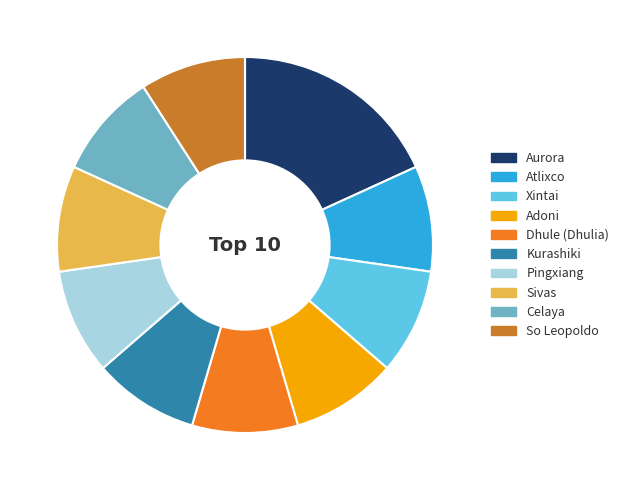

Combined, do Xintai and So Leopoldo account for over 50%?

No